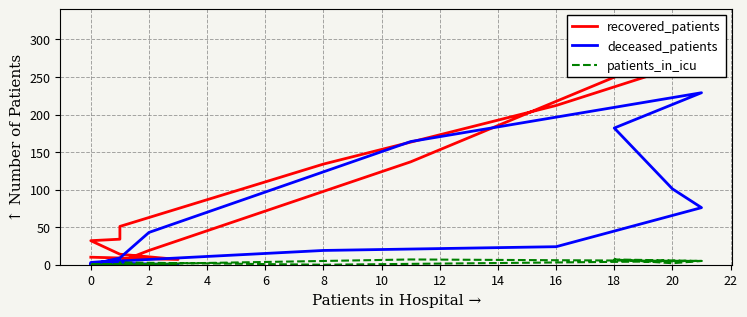

What is the label of the 10th point from the right?

8